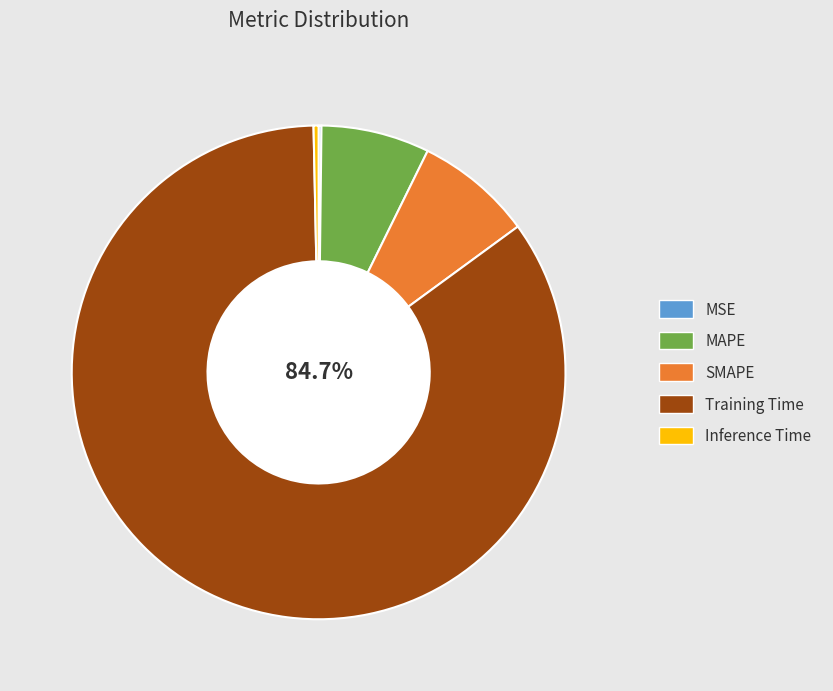

To the nearest percent, what percentage of the pie is MAPE?

7%